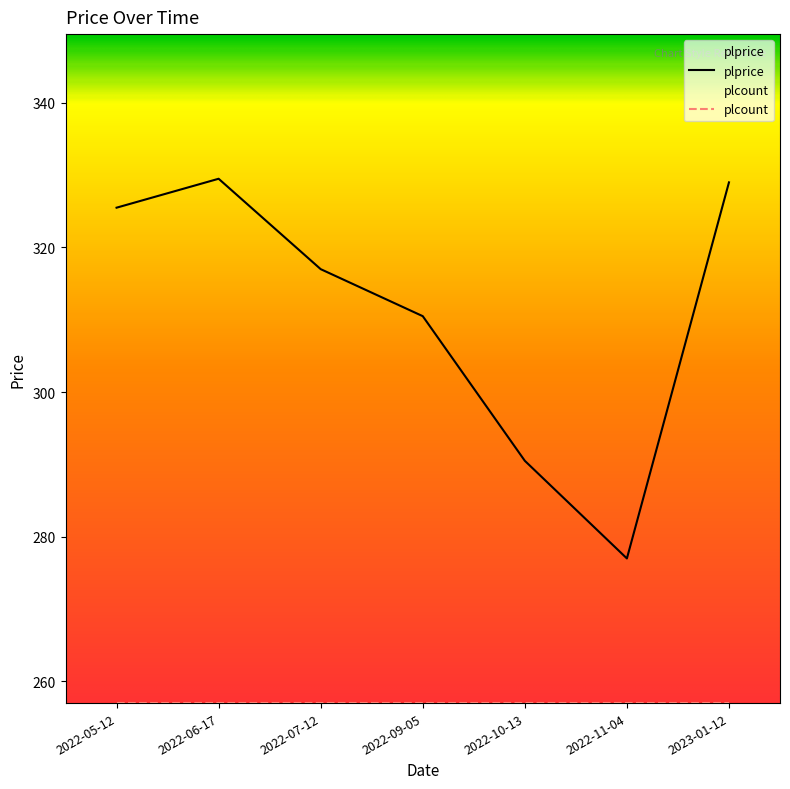

True or false: there are more than 0 points higher than both neighbors.

True